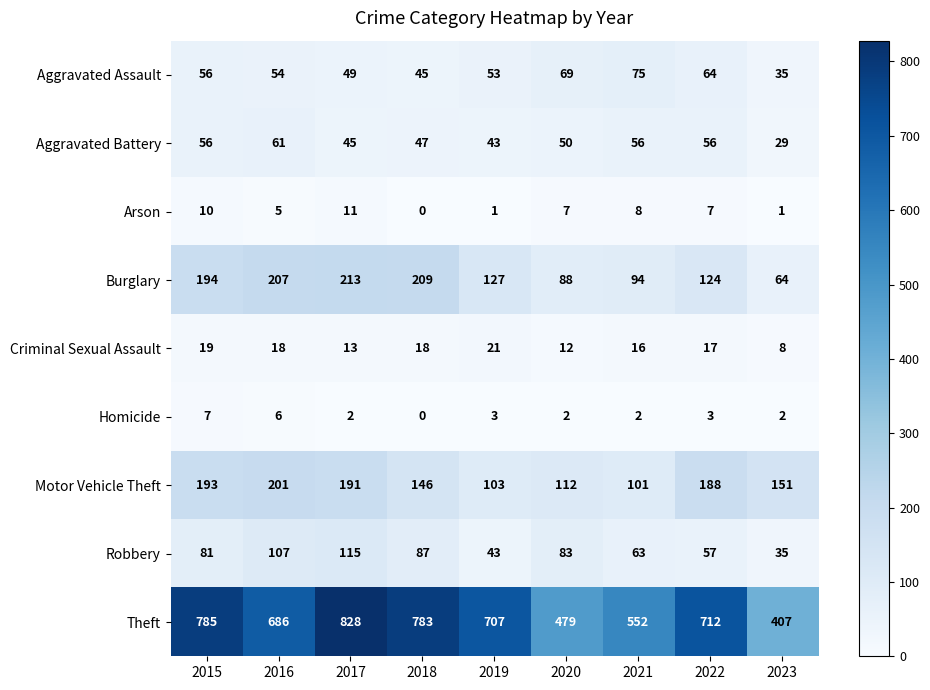

What is the difference between the maximum and minimum values in the Burglary series?

149